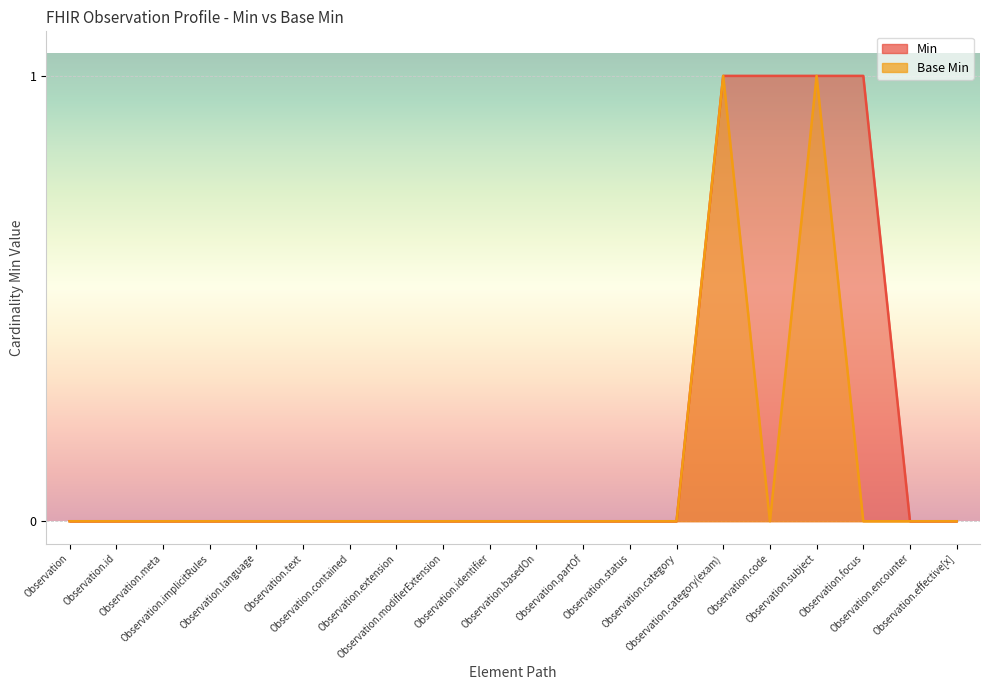

Between Observation.extension and Observation.encounter, which series saw the biggest shift?

Min